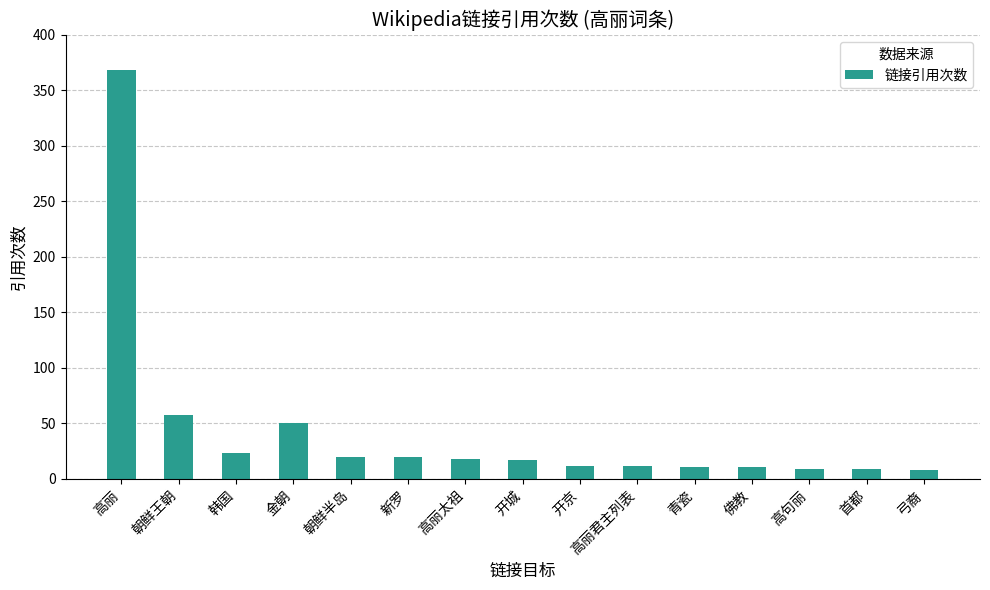

What is the label of the 5th bar from the left?

朝鲜半岛